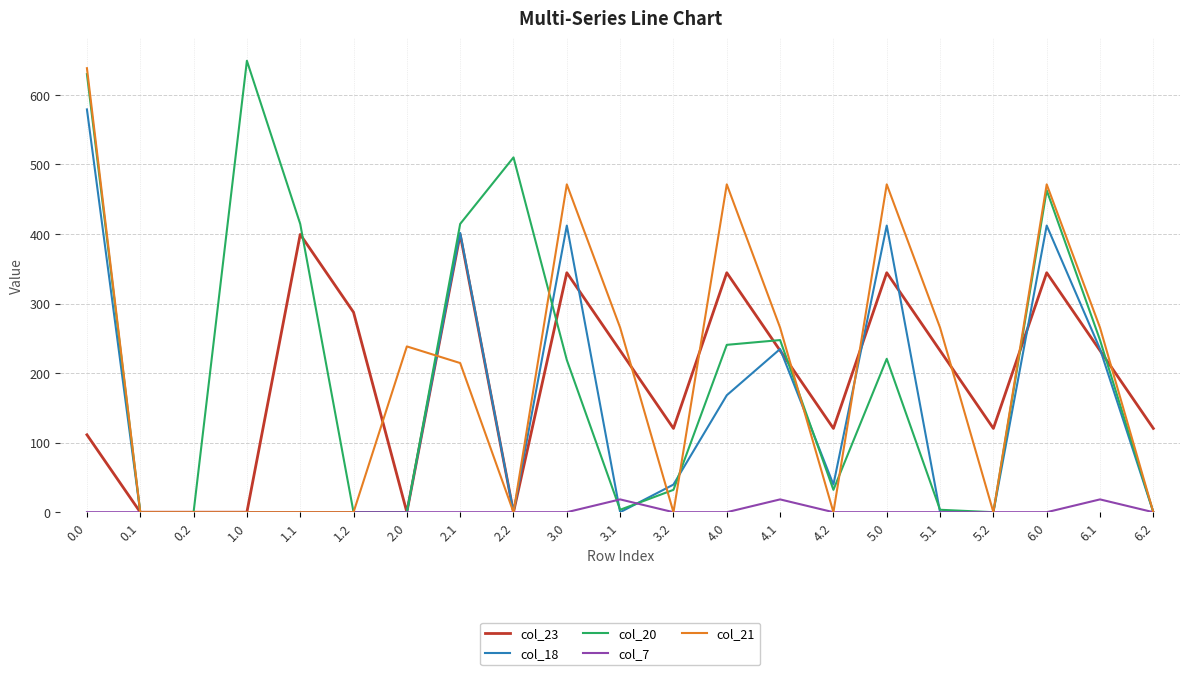

At 5.0, list the series in order from smallest to largest.

col_7, col_20, col_23, col_18, col_21